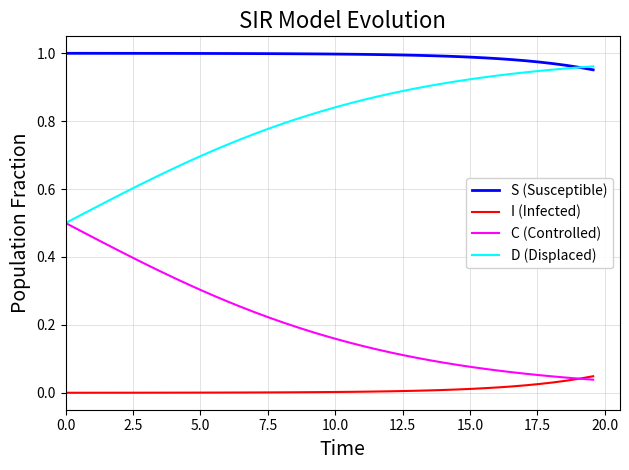

Rank the series by their average value, from lowest to highest.

I (Infected), C (Controlled), D (Displaced), S (Susceptible)